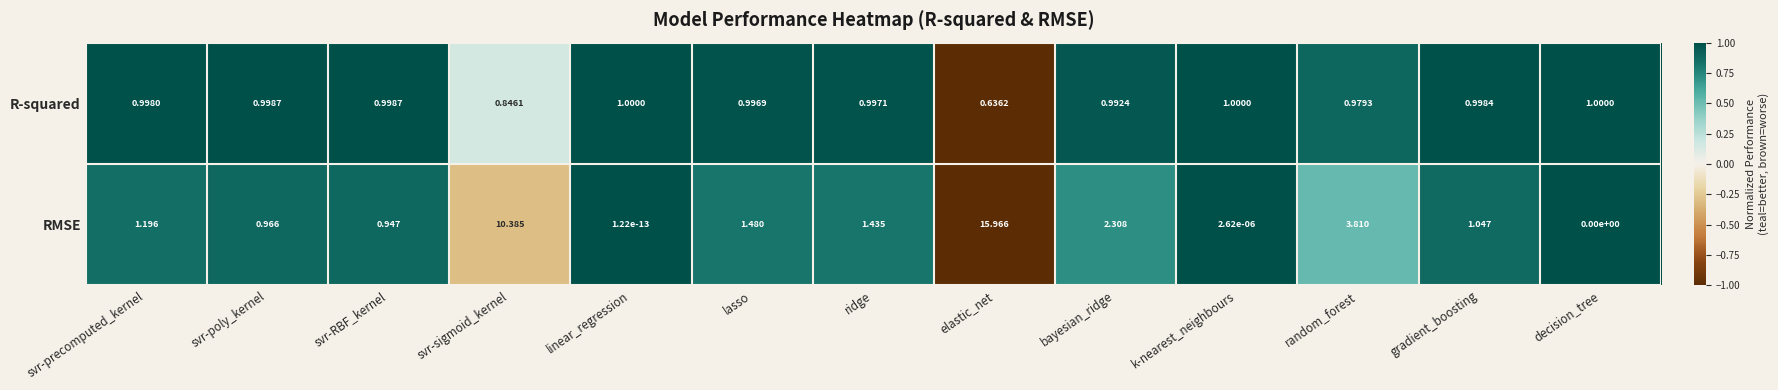

Which series has the largest total across all categories?

RMSE